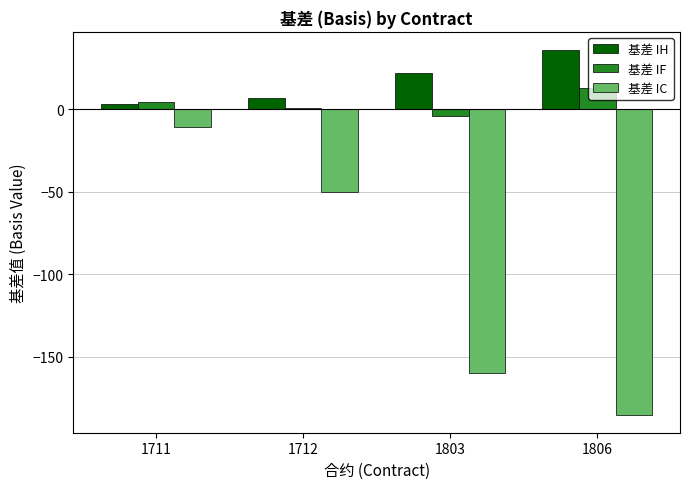

How many distinct data groups are displayed?

3